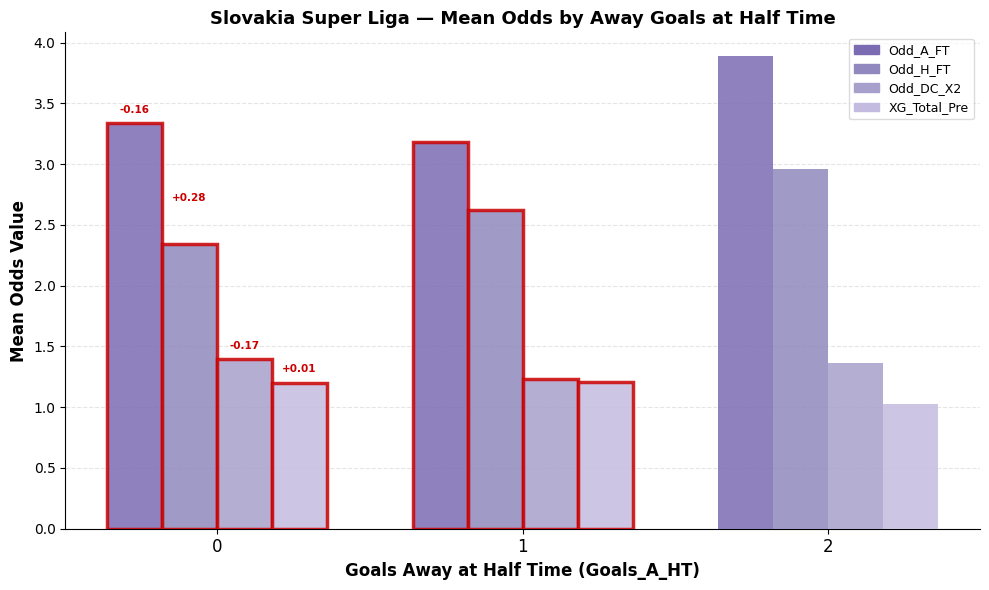

Where is XG_Total_Pre nearest to the value 1?

2